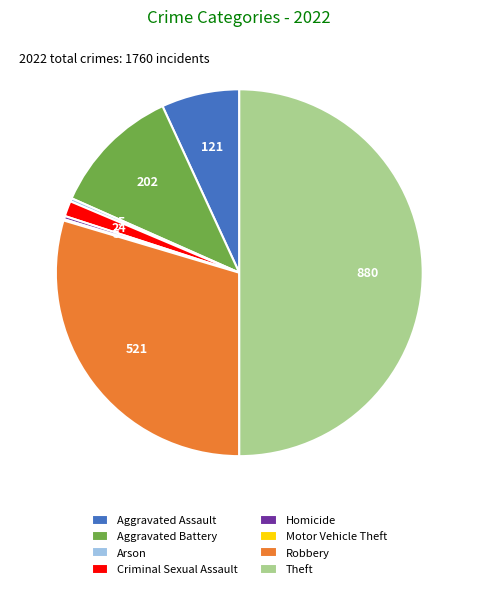

Which slice is the largest?

Theft